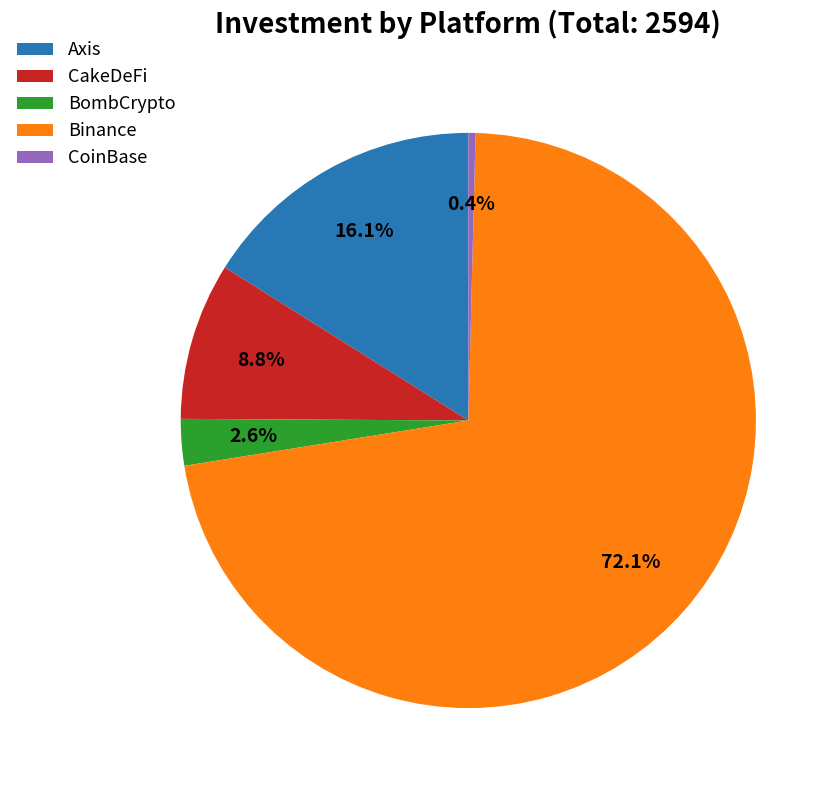

To the nearest percent, what is the difference between the largest and smallest slice percentages?

72%